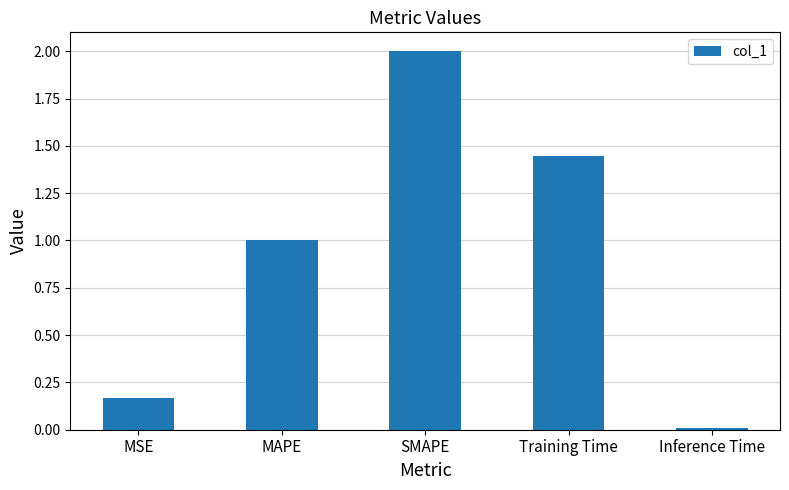

The chart shows a value of 2.0 at SMAPE. True or false?

True